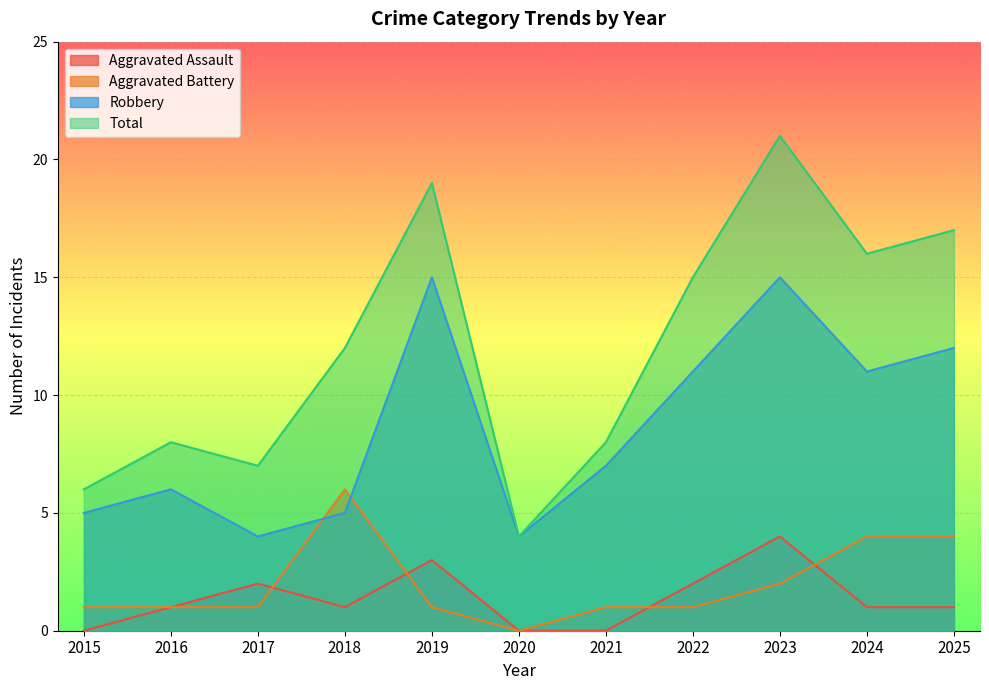

True or false: Aggravated Battery has a value of 6 at 2018.

True